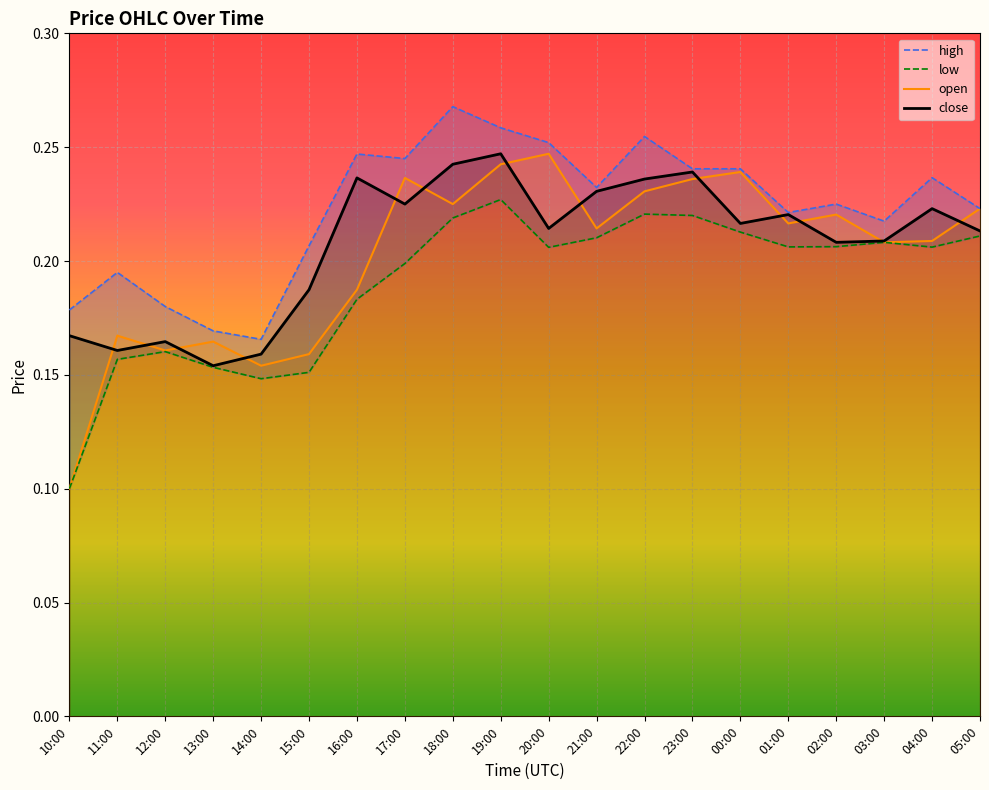

What is the label of the 1st point from the left?

10:00